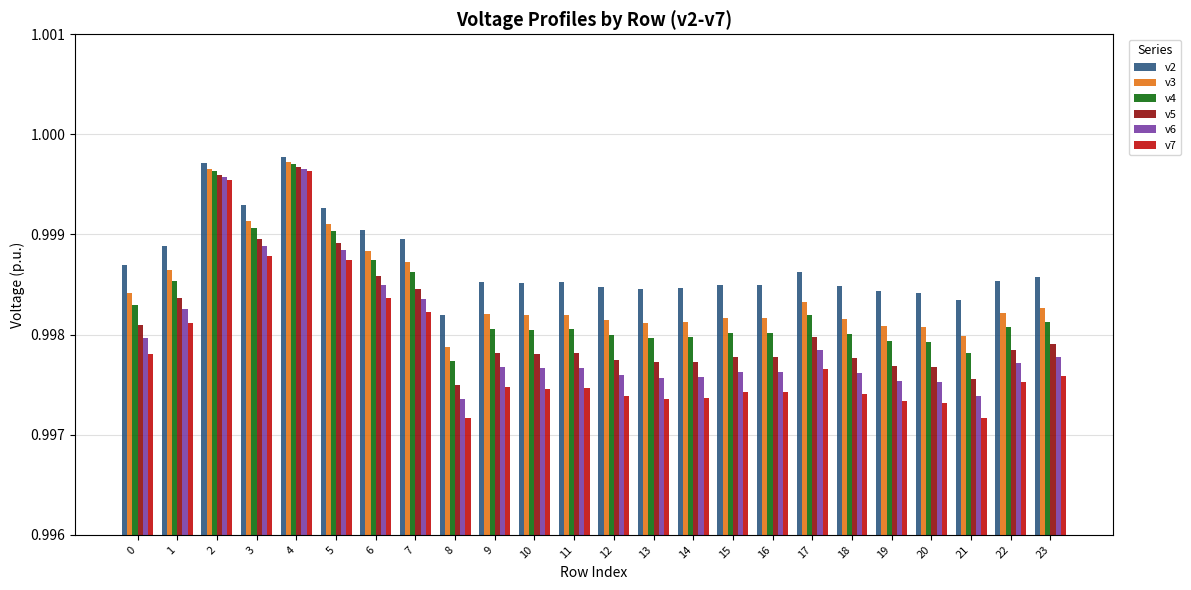

What are all the series names shown in the legend?

v2, v3, v4, v5, v6, v7